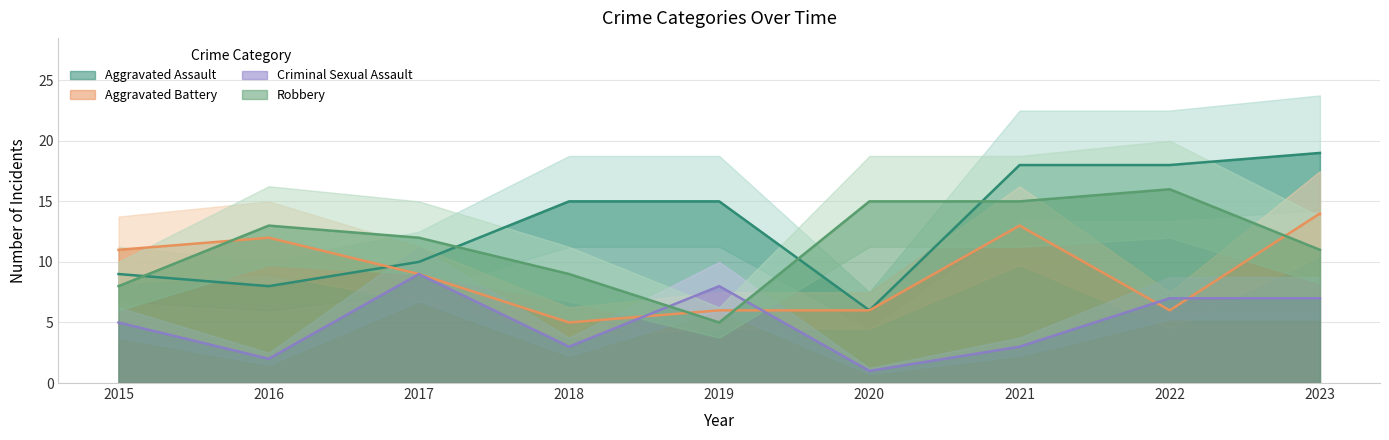

What is the difference between the Aggravated Assault values at 2016 and 2018?

7